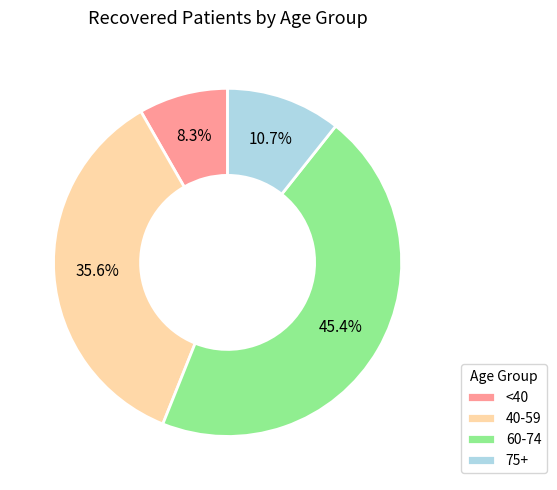

Combined, do 75+ and <40 account for over 50%?

No